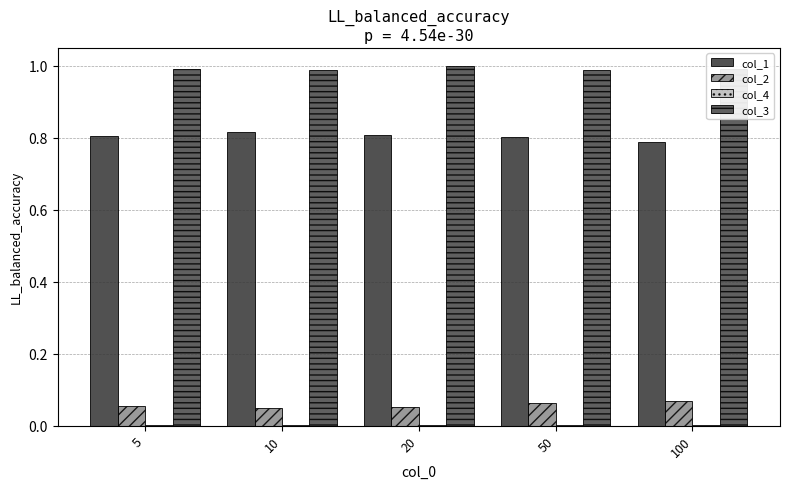

Reading left to right, list all the values displayed in this chart.

col_1: 0.8	0.8	0.8	0.8	0.8
col_2: 0.1	0.0	0.1	0.1	0.1
col_4: 0.0	0.0	0.0	0.0	0.0
col_3: 1.0	1.0	1.0	1.0	1.0